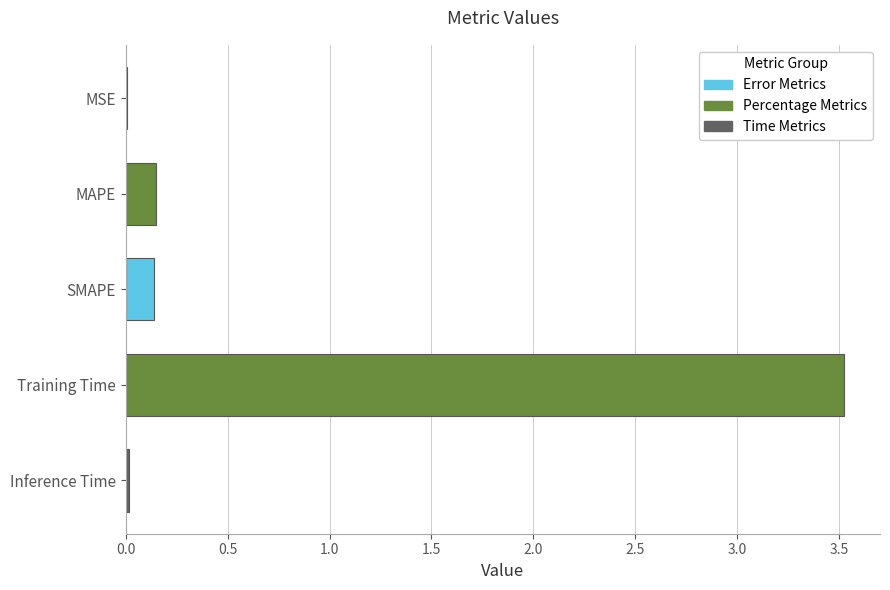

Which has a higher value, Inference Time or SMAPE?

SMAPE